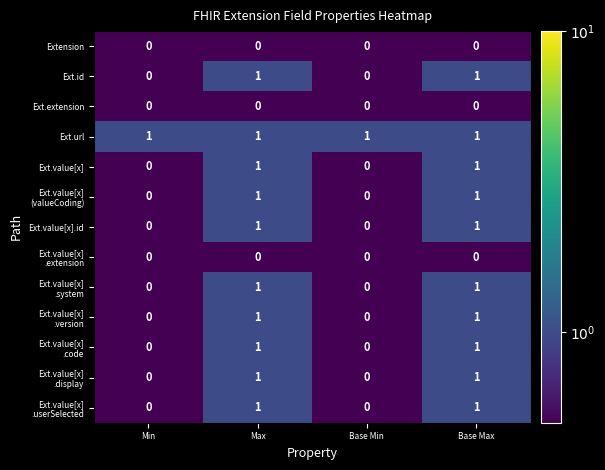

True or false: Ext.value[x].id has a value of 1 at Base Max.

True